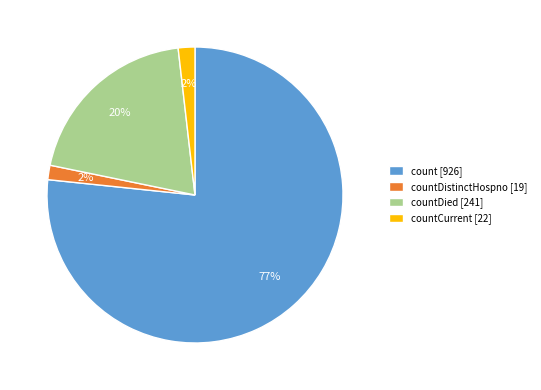

Between countDied [241] and countCurrent [22], which is larger?

countDied [241]